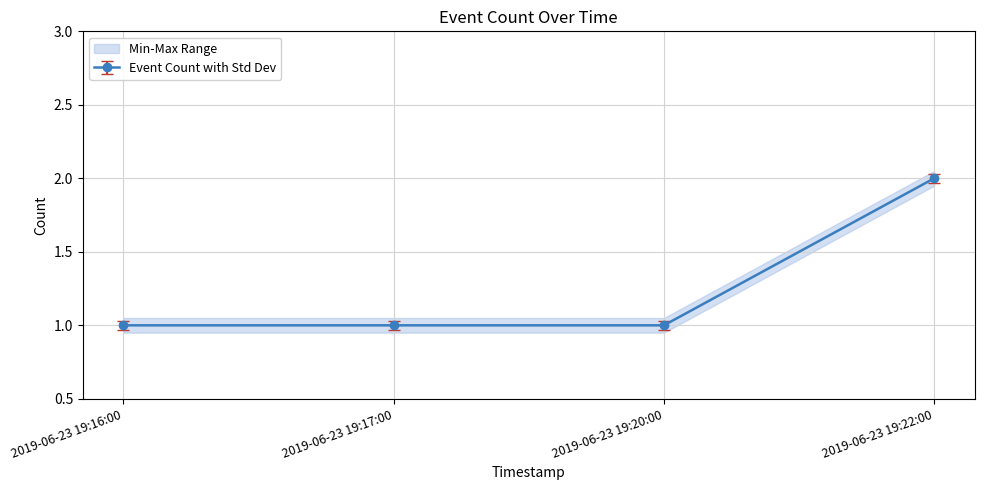

What is the difference between the values at 2019-06-23 19:22:00 and 2019-06-23 19:17:00?

1